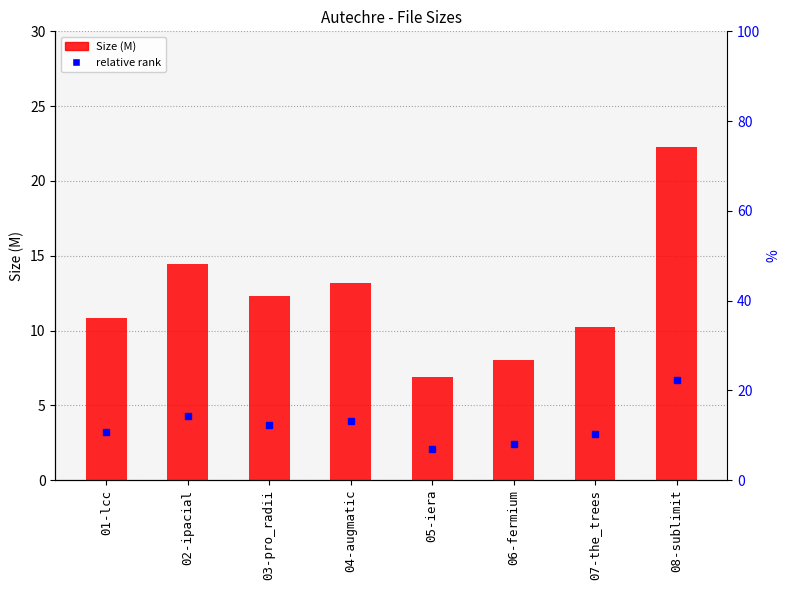

What is the smallest value displayed?

6.9